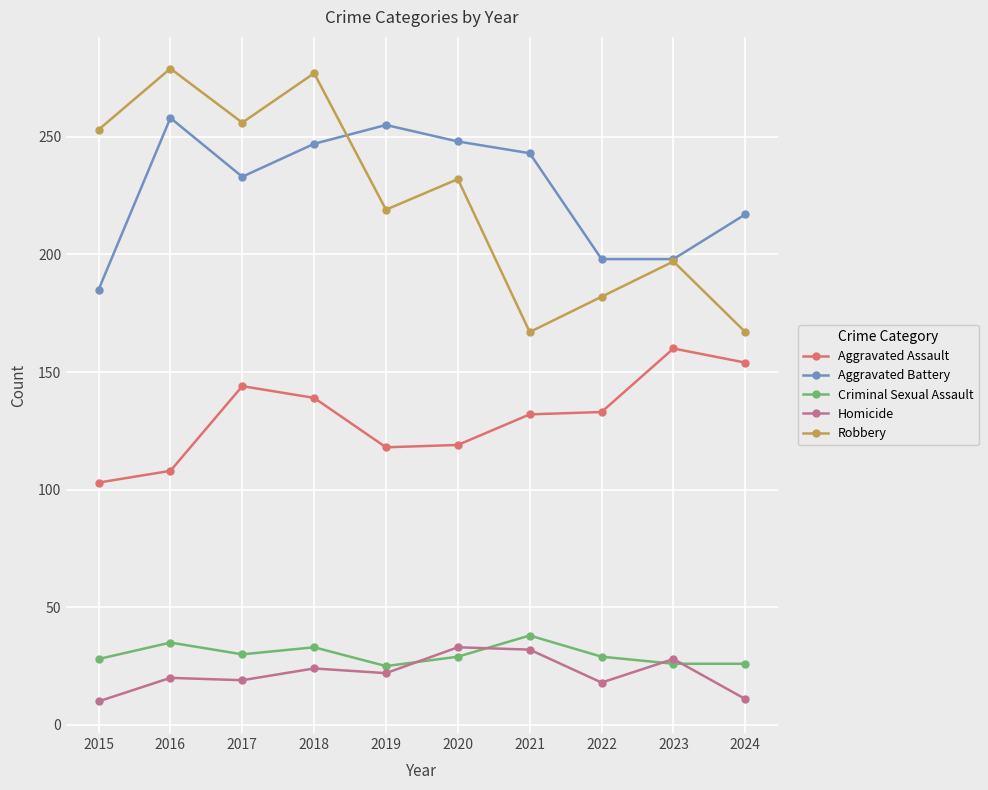

At which label does Robbery first exceed 232?

2015